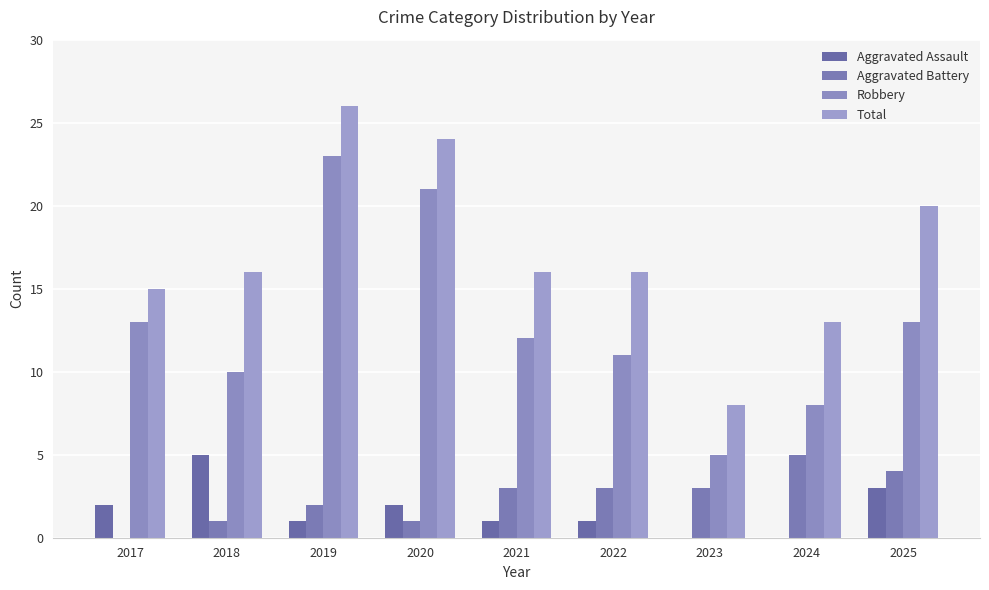

How many groups of bars are there?

9